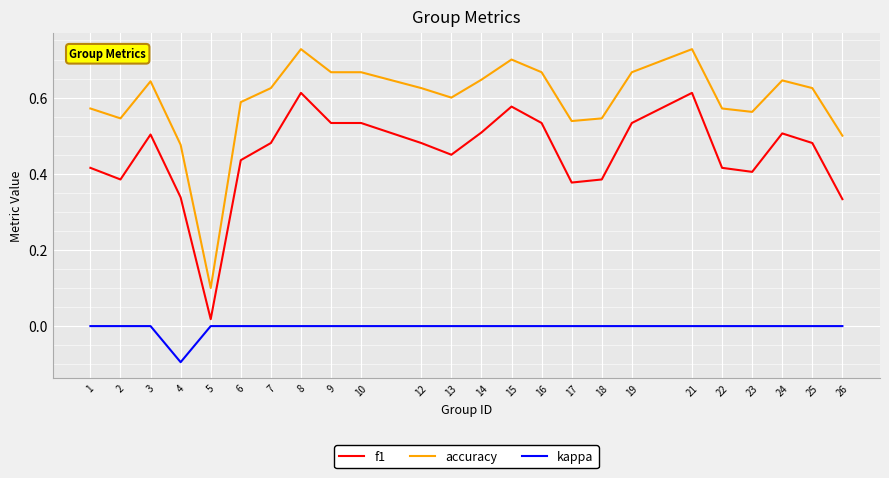

True or false: accuracy has a value of 0.6 at 13.

True